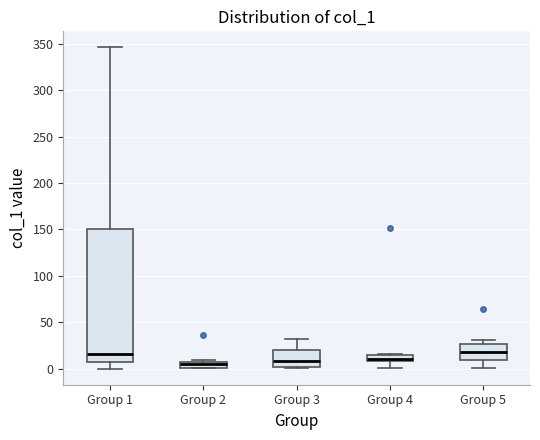

Which box is the tallest, from its lower edge to its upper edge?

Group 1